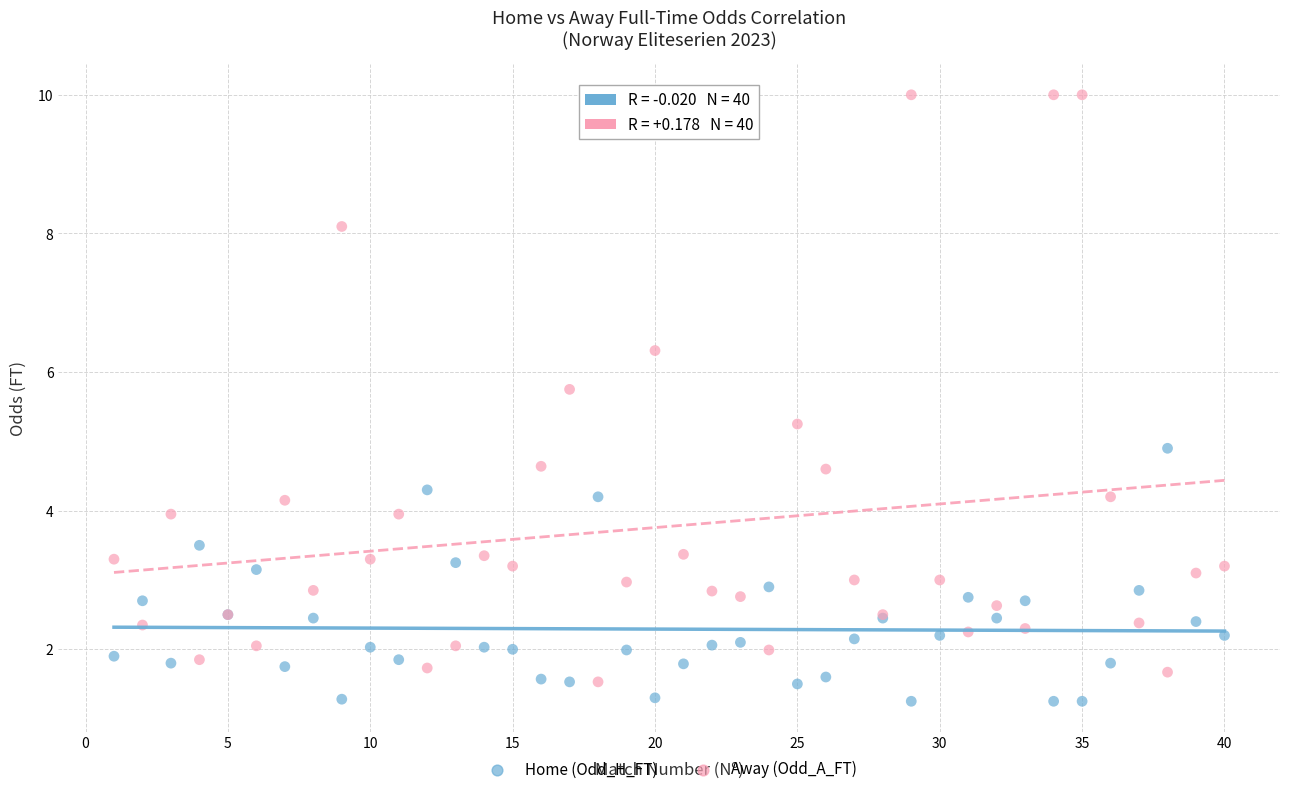

Across all series, what Y value is closest to 5?

4.9